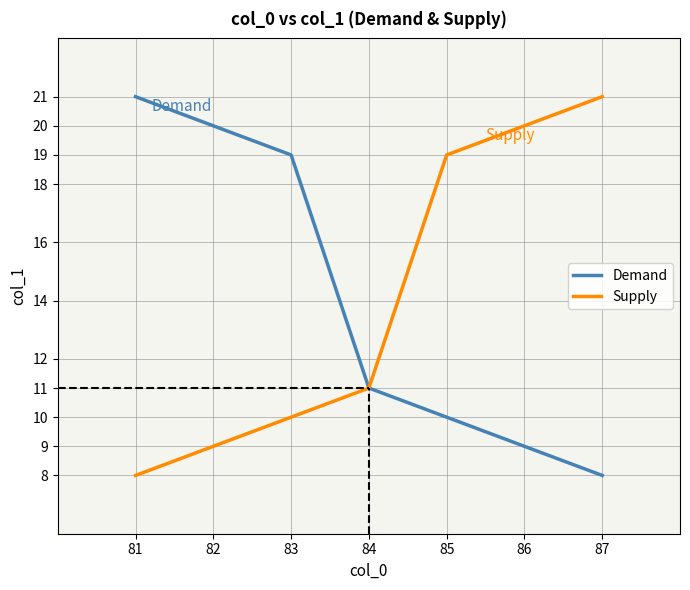

What is the total value across all series at 83?

29